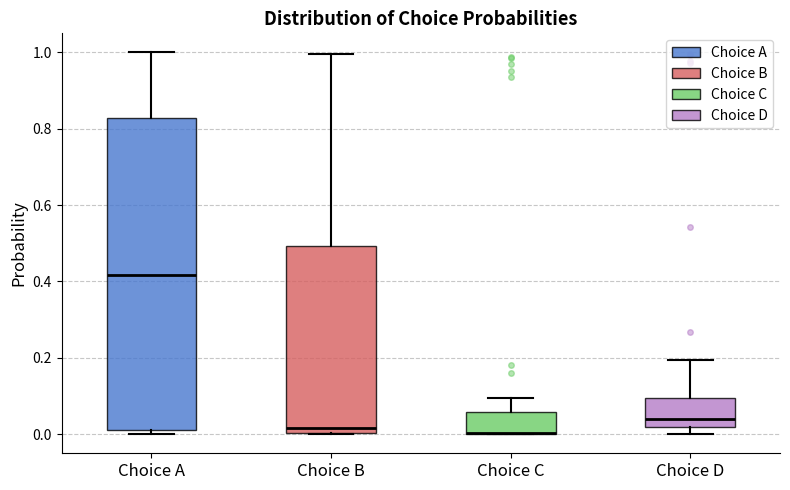

Reading left to right, read every box against the y-axis: the position of its median line, the range the box covers, and the ends of its whiskers. The values are not printed on the chart, so give them approximately, as read against the axis.

Choice A: median 0.42, box 0.02 to 0.82, whiskers 0.00 to 1.00
Choice B: median 0.02, box 0.00 to 0.50, whiskers 0.00 to 1.00
Choice C: median 0.00 (drawn on the box's lower edge), box 0.00 to 0.06, whiskers 0.00 to 0.10
Choice D: median 0.04, box 0.02 to 0.10, whiskers 0.00 to 0.20